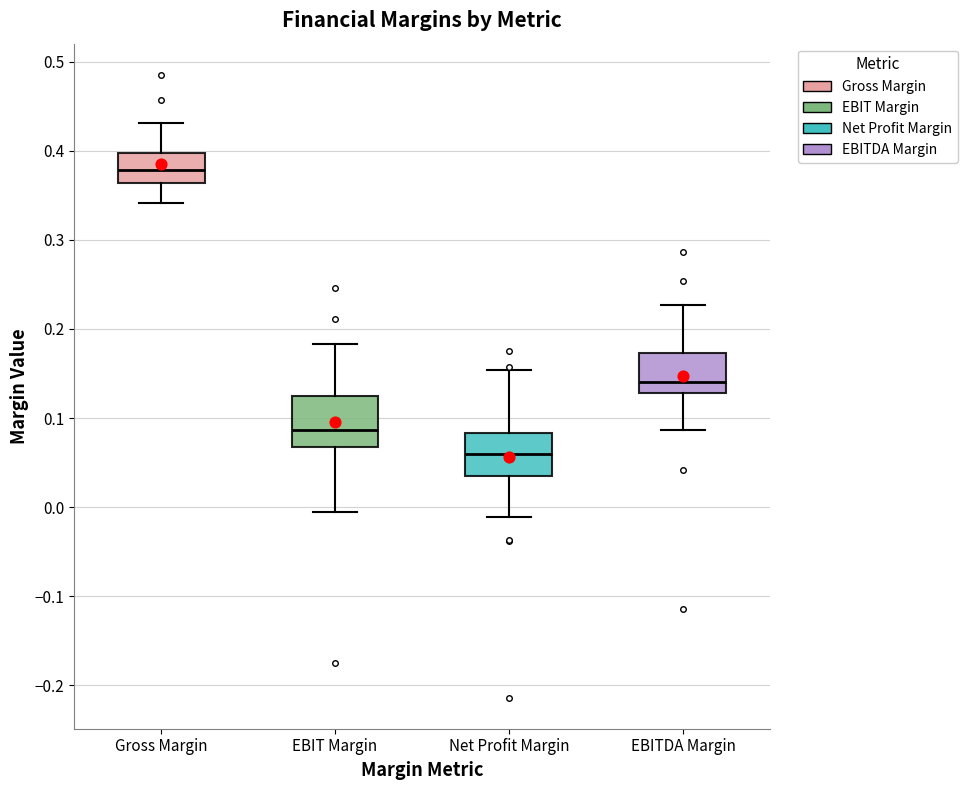

Reading left to right, transcribe this box plot: for each box, give where its median line is, the range the box spans, and where its two whiskers end, as read against the y-axis. The values are not printed on the chart, so give them approximately, as read against the axis.

Gross Margin: median 0.38, box 0.36 to 0.40, whiskers 0.34 to 0.43
EBIT Margin: median 0.09, box 0.07 to 0.12, whiskers -0.01 to 0.18
Net Profit Margin: median 0.06, box 0.04 to 0.08, whiskers -0.01 to 0.15
EBITDA Margin: median 0.14, box 0.13 to 0.17, whiskers 0.09 to 0.23